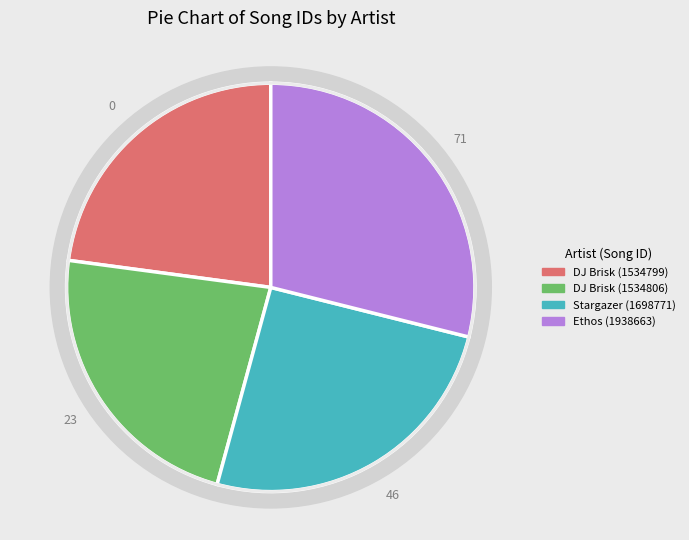

Rank the categories by value from highest to lowest.

Ethos (1938663), Stargazer (1698771), DJ Brisk (1534806), DJ Brisk (1534799)